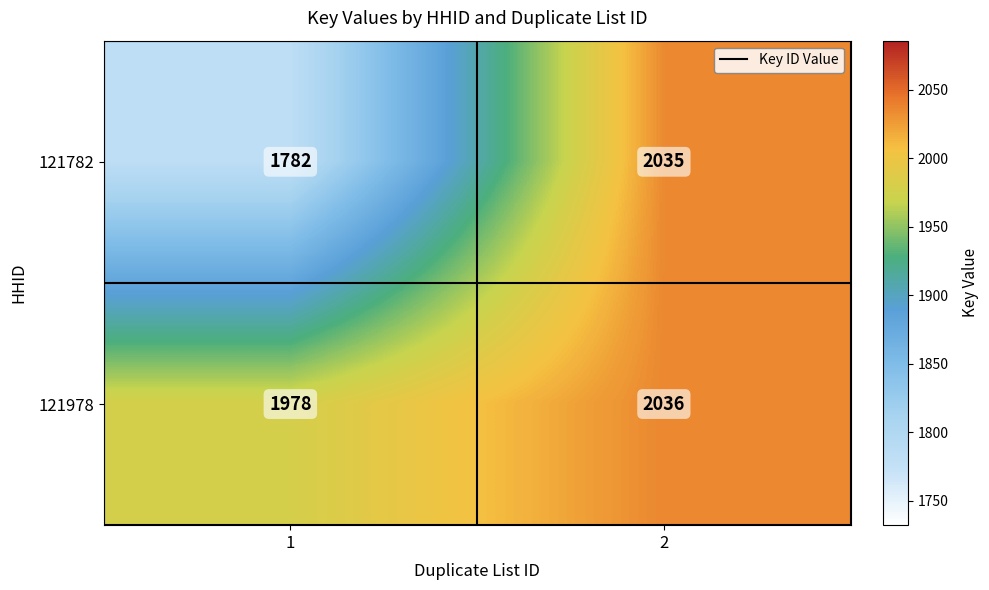

Reading left to right, what are all the values shown in this chart?

121782: 1=1782	2=2035
121978: 1=1978	2=2036